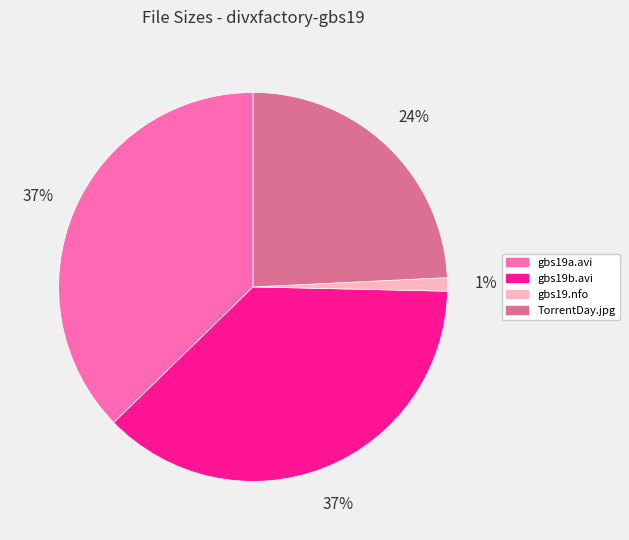

Which category has the smallest portion of the pie?

gbs19.nfo